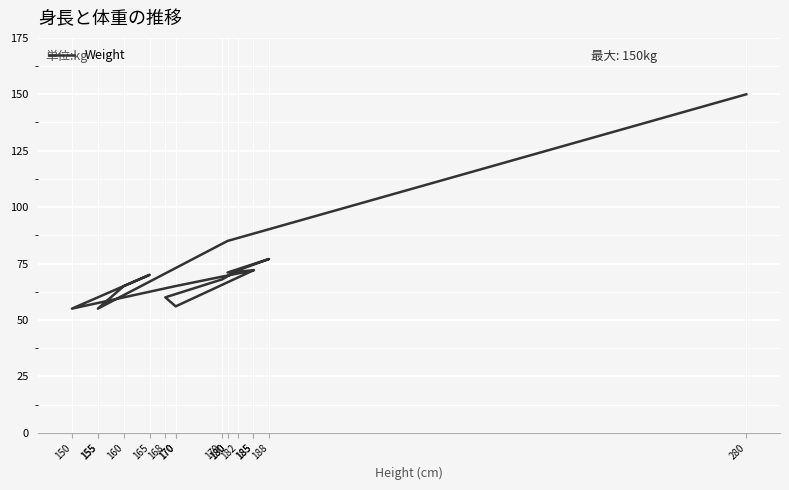

How many lines are shown in the chart?

1